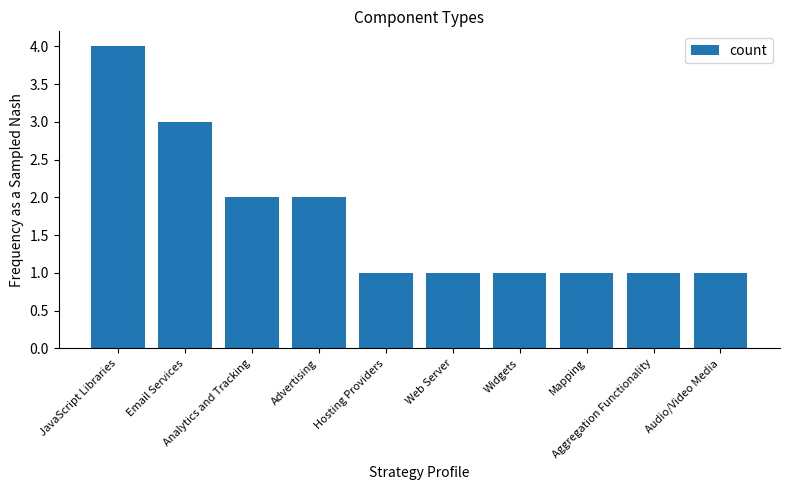

What is the ratio of the value at Advertising to the value at Audio/Video Media?

2.0